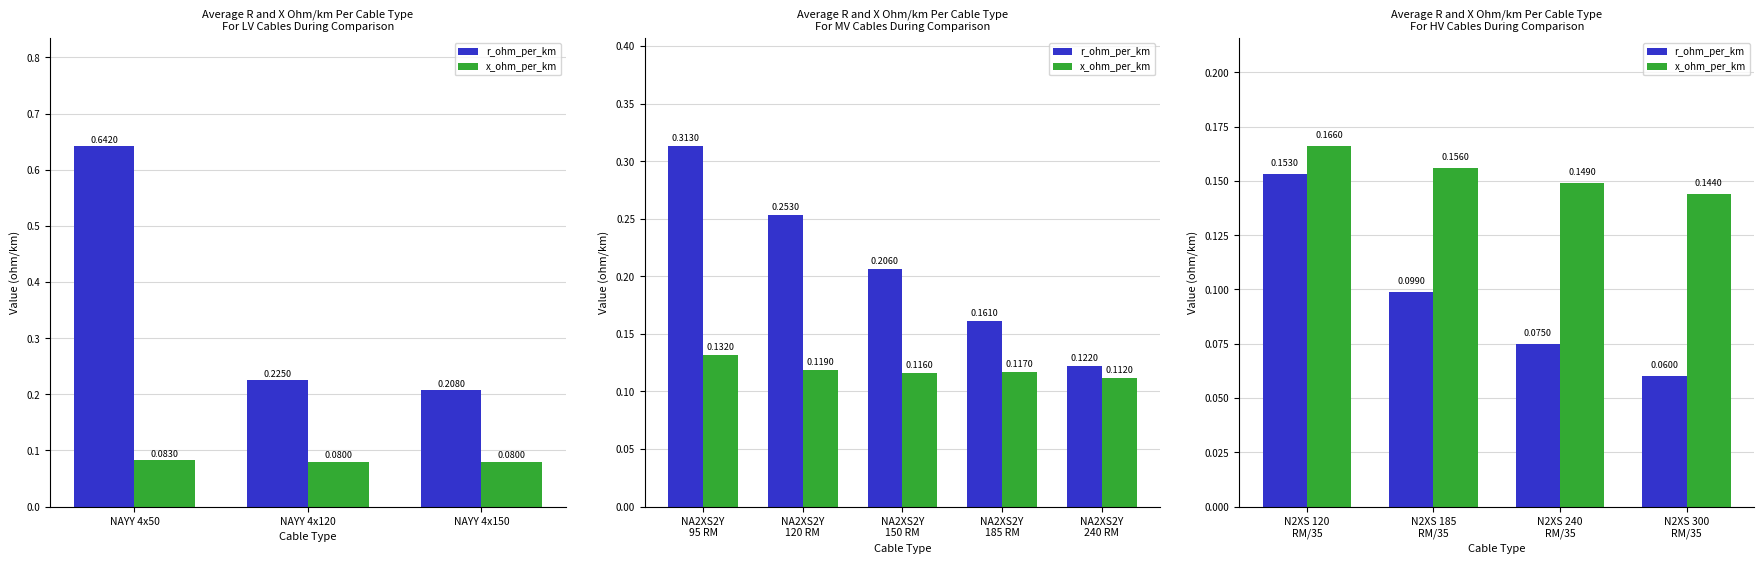

What is the difference between the maximum and minimum values in the r_ohm_per_km series?

0.1